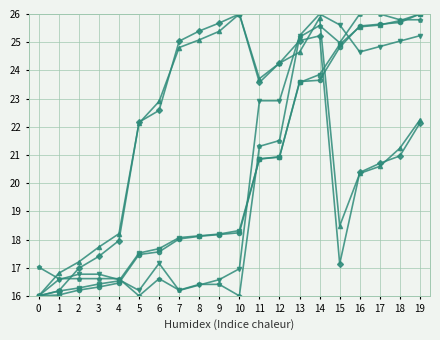

How many distinct data groups are displayed?

6